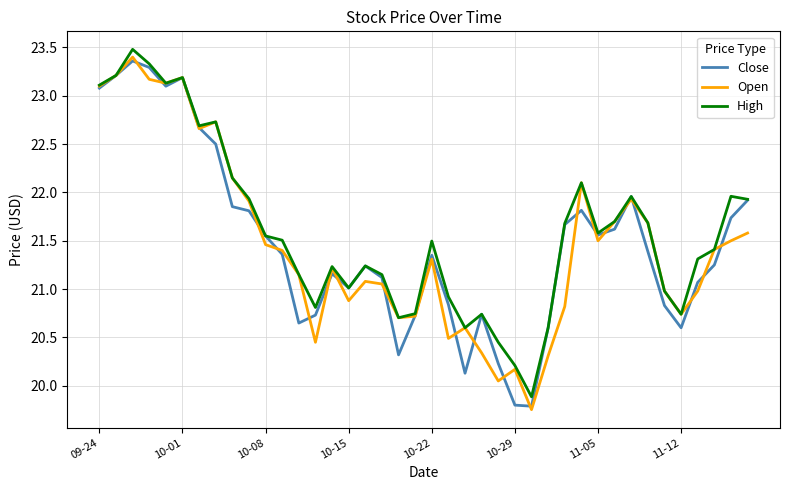

What is the maximum value for High?

23.5